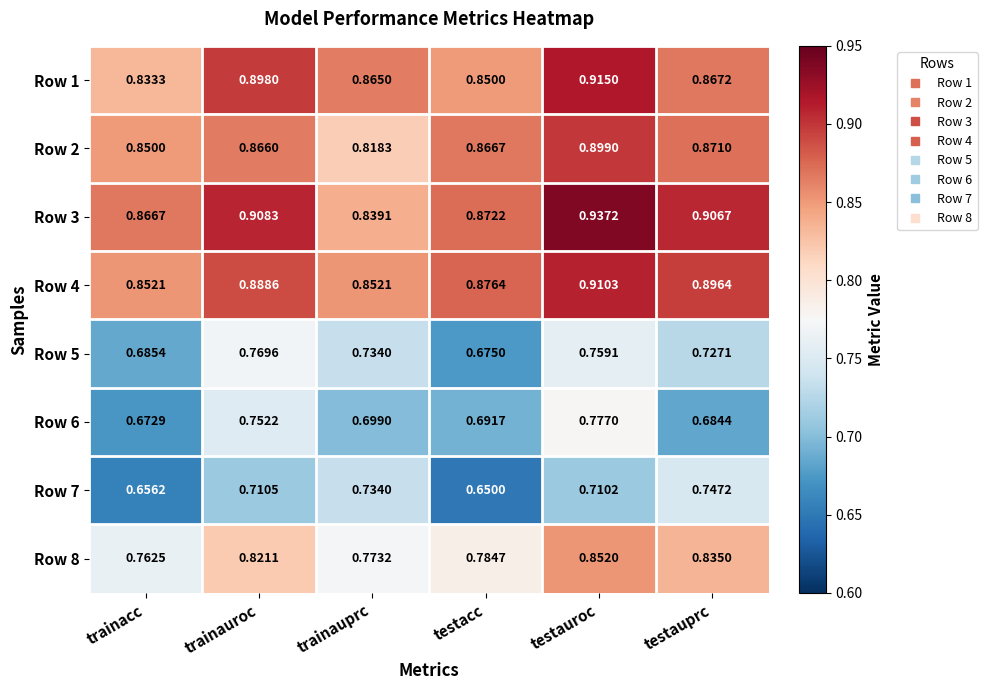

Which series has the largest total across all categories?

Row 3